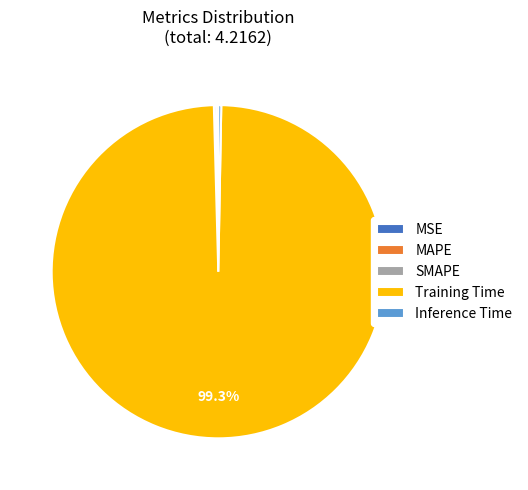

Which slice is the largest?

Training Time